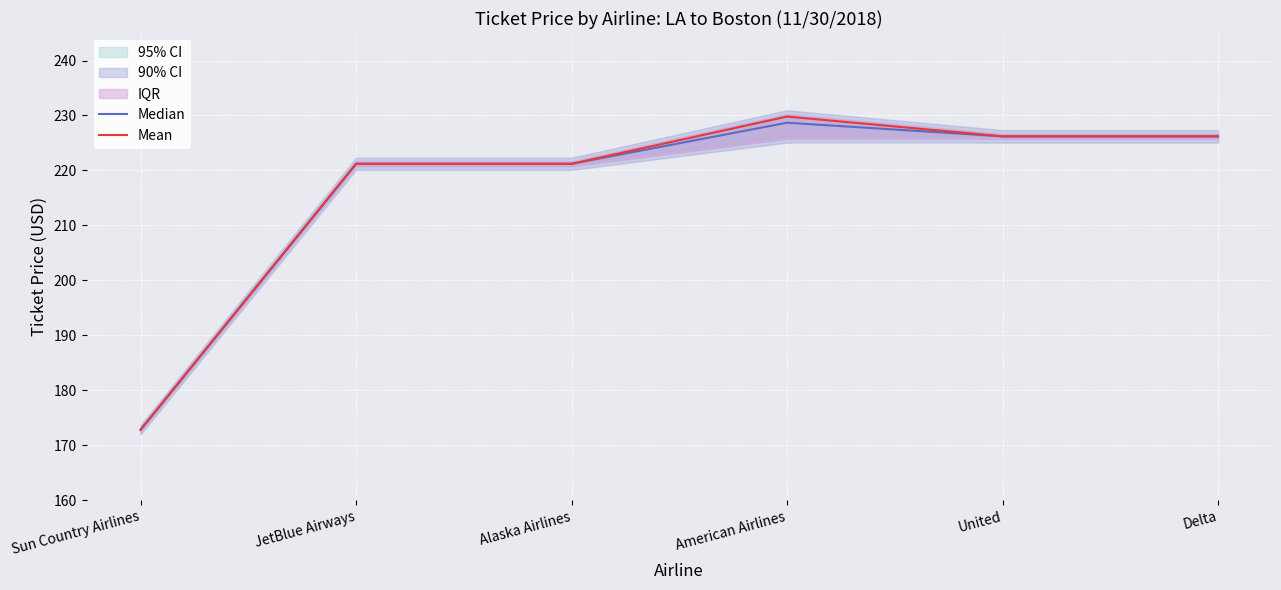

What is the minimum value for Median?

172.8